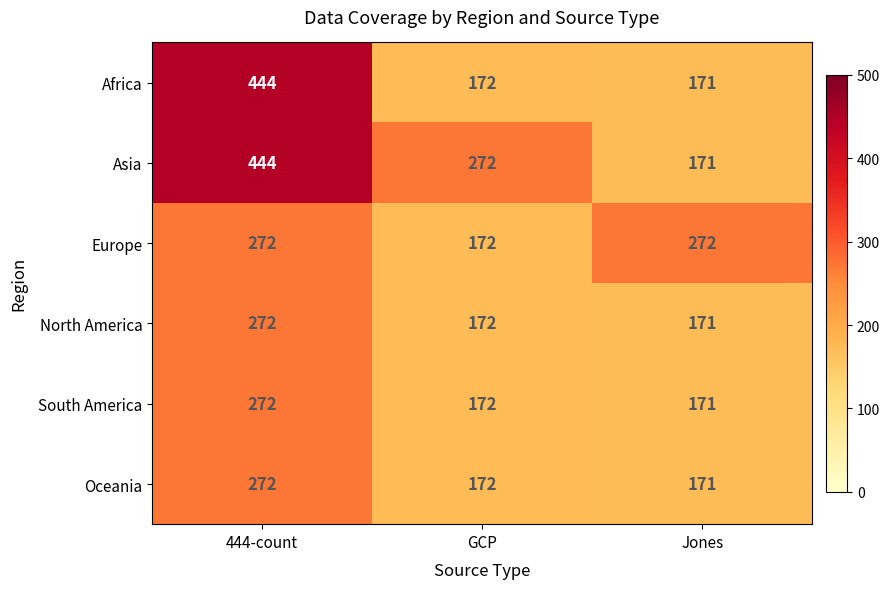

The value of Asia at Jones is 171. True or false?

True